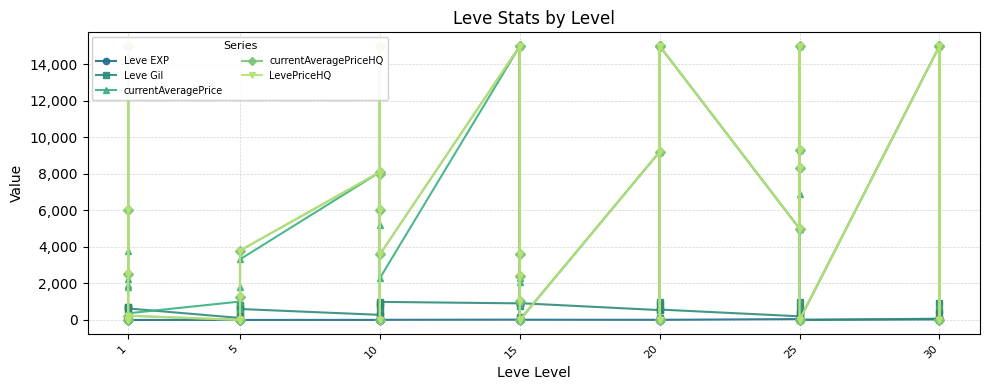

What is the label of the 40th point from the right?

1